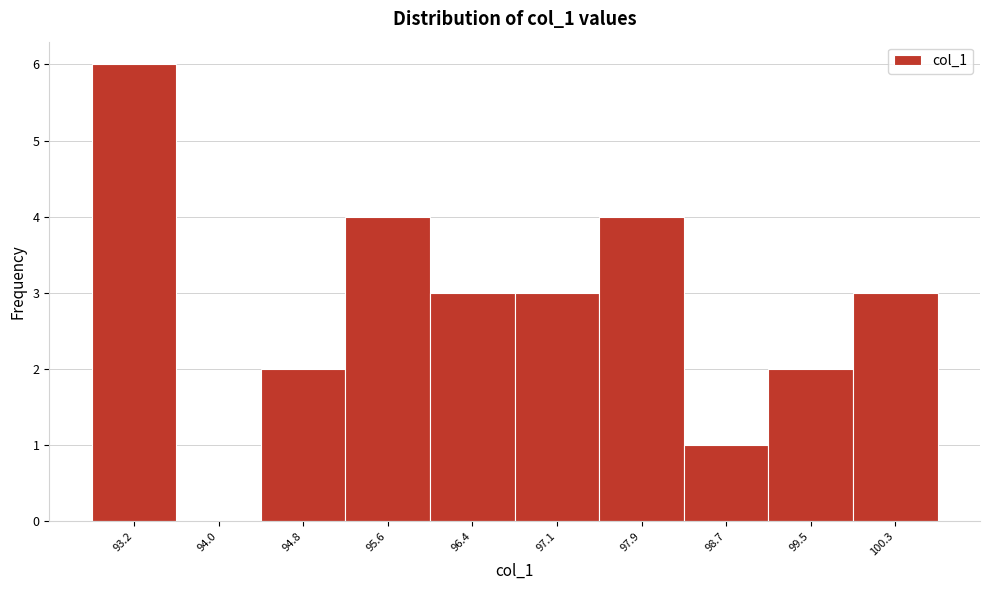

Reading left to right, extract all data points from this chart.

93.2=6	94.0=0	94.8=2	95.6=4	96.4=3	97.1=3	97.9=4	98.7=1	99.5=2	100.3=3